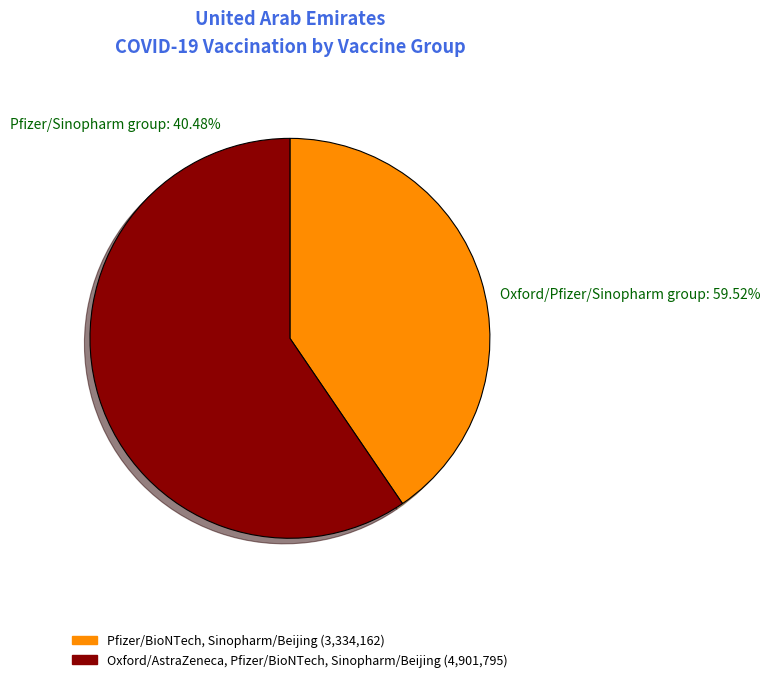

How much of the chart is everything except Oxford/AstraZeneca, Pfizer/BioNTech, Sinopharm/Beijing?

40.5%